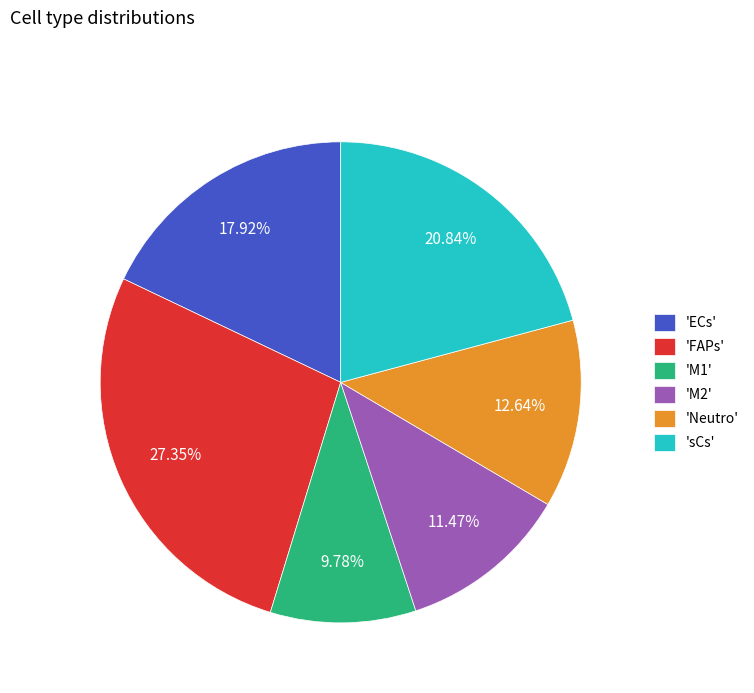

How many segments does this pie chart have?

6